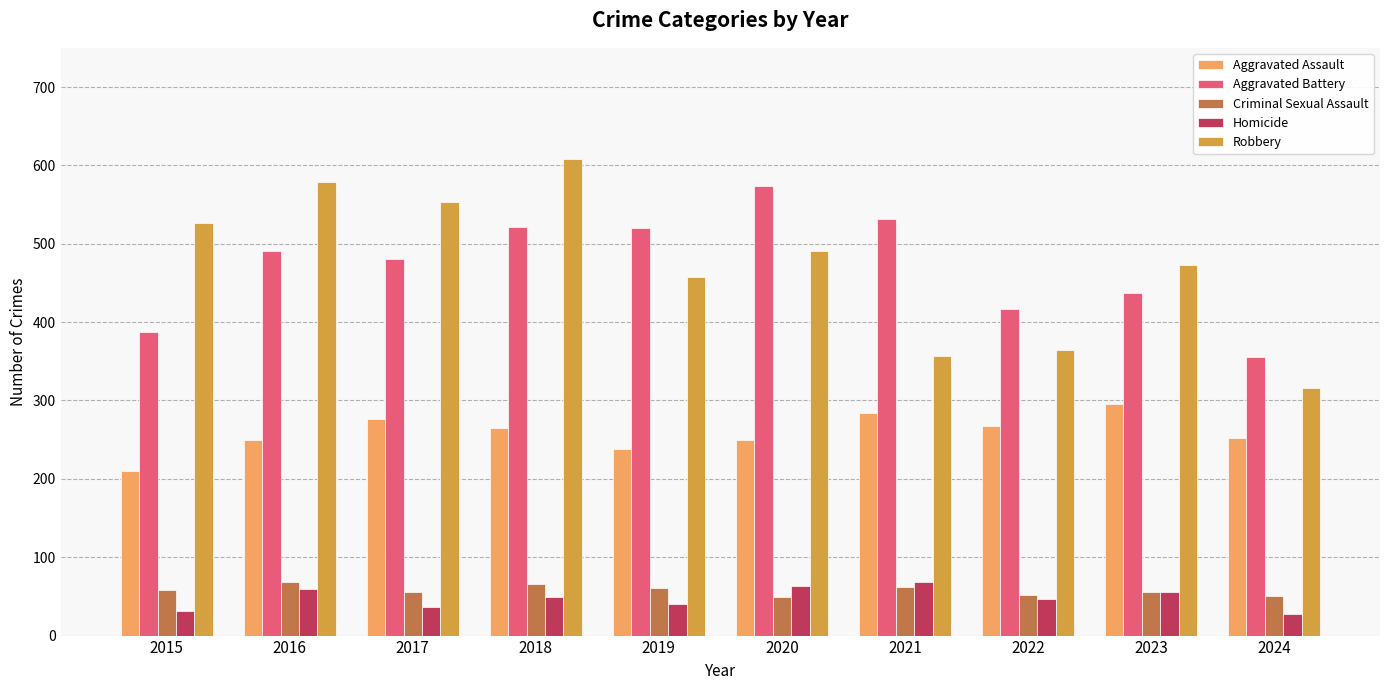

How many data points does each series have?

10